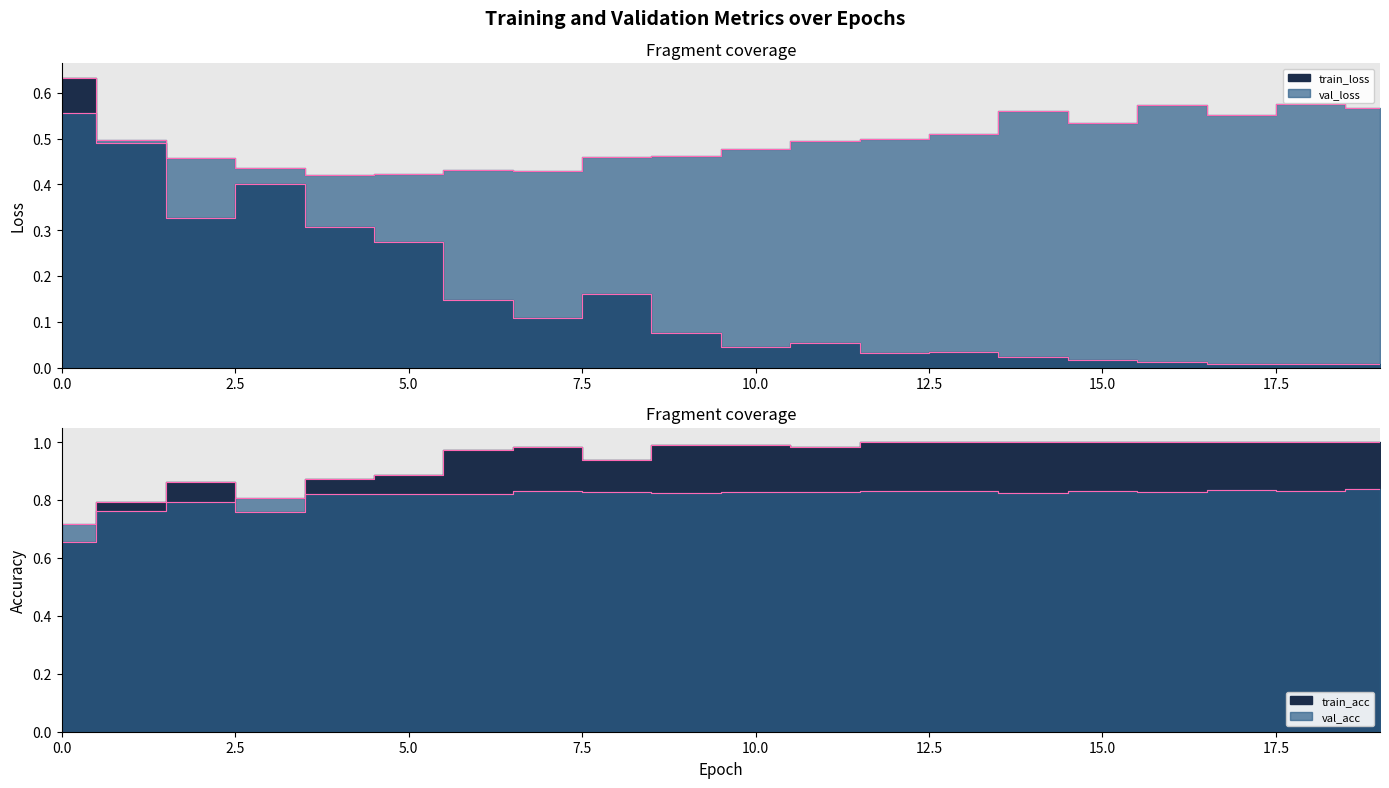

Rank the series by their maximum value, from highest to lowest.

train_acc, val_acc, train_loss, val_loss